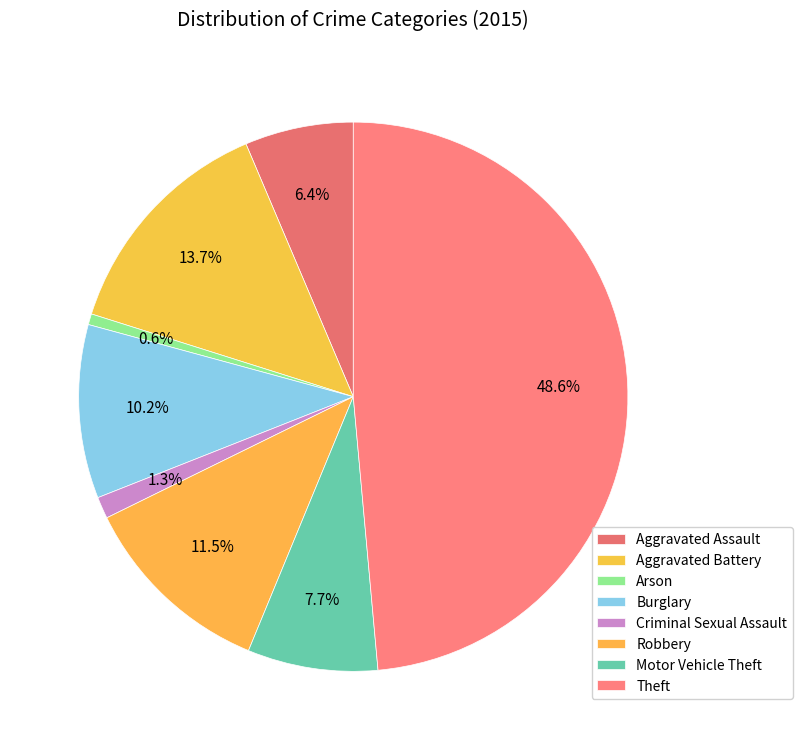

To the nearest percent, what percentage of the pie is Robbery?

12%